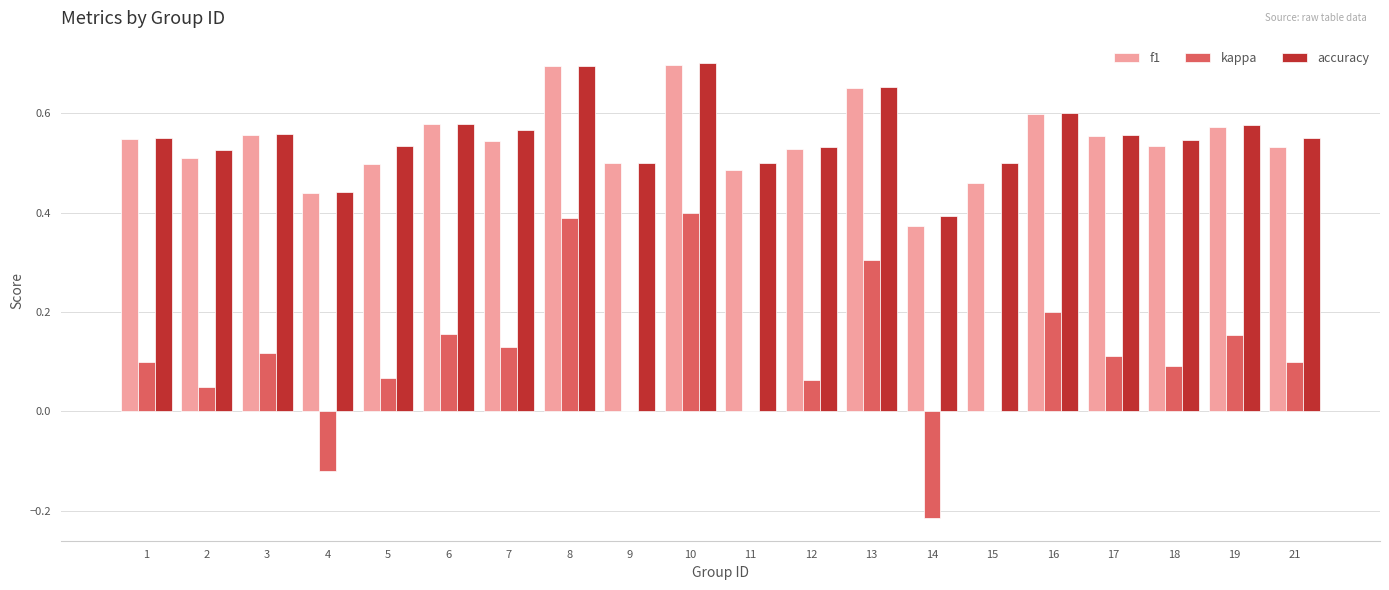

Which series changed the most between 11 and 14?

kappa